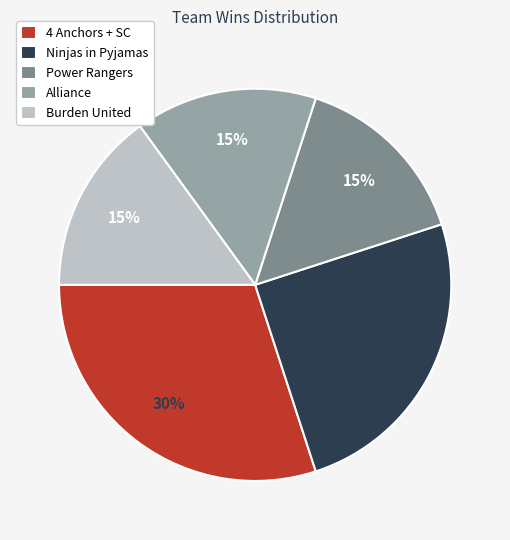

What is the ratio of the value at 4 Anchors + SC to the value at Ninjas in Pyjamas?

1.2